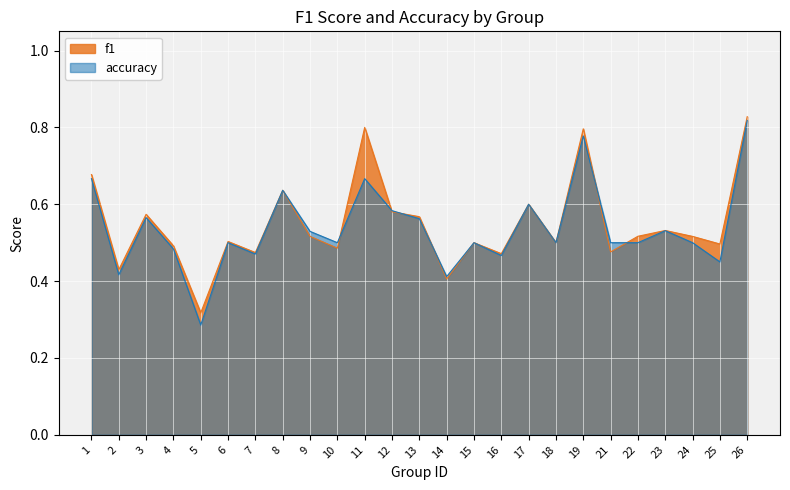

What is the greatest value displayed?

0.8